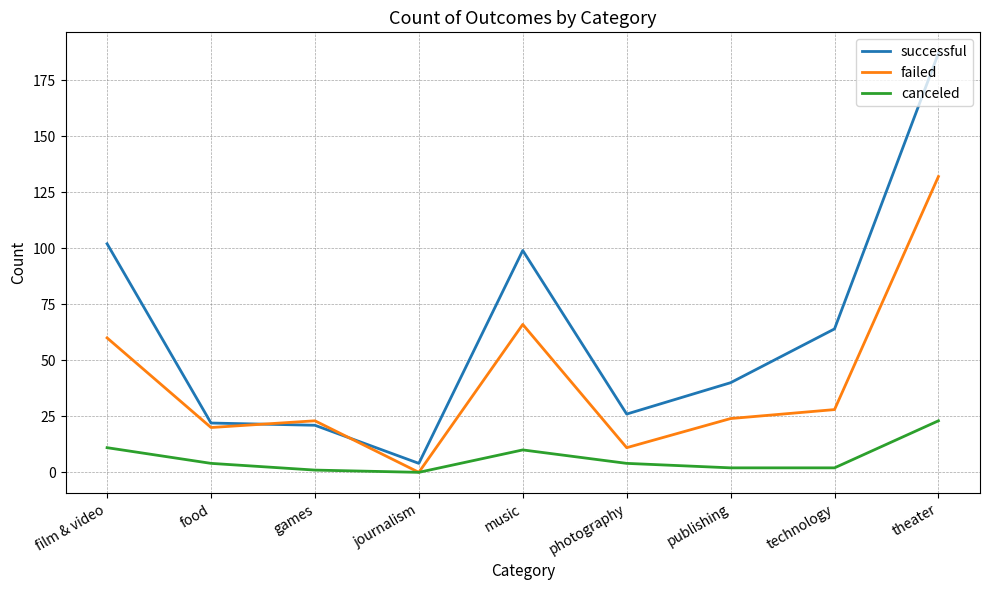

Which series has the widest spread of values?

successful